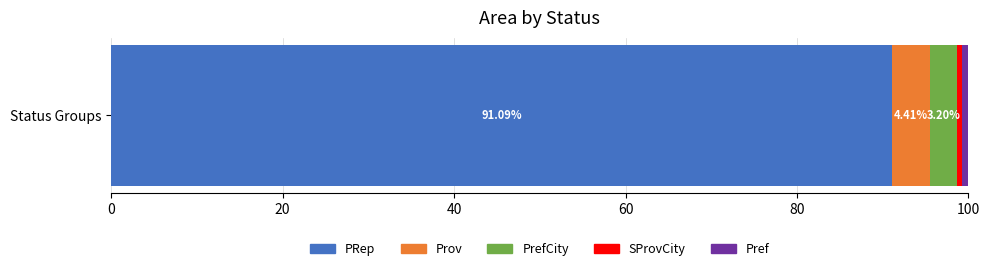

List the labels in order of PRep value, largest first.

Status Groups